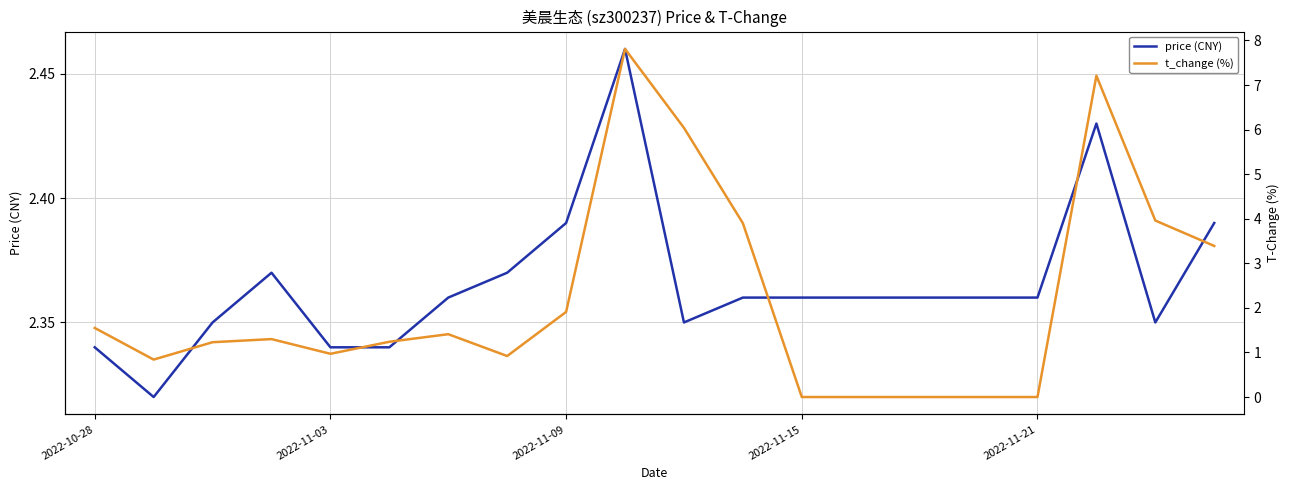

What is the value of the price (CNY) point at the 5th from the left?

2.3